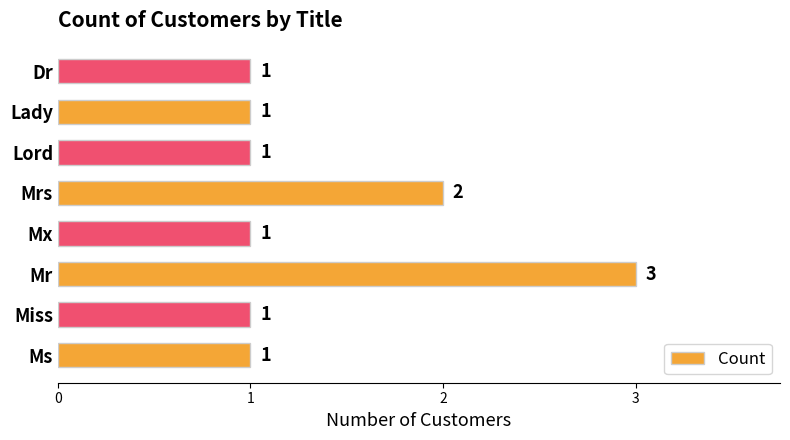

Reading bottom to top, transcribe all the data shown in this chart.

Ms=1	Miss=1	Mr=3	Mx=1	Mrs=2	Lord=1	Lady=1	Dr=1